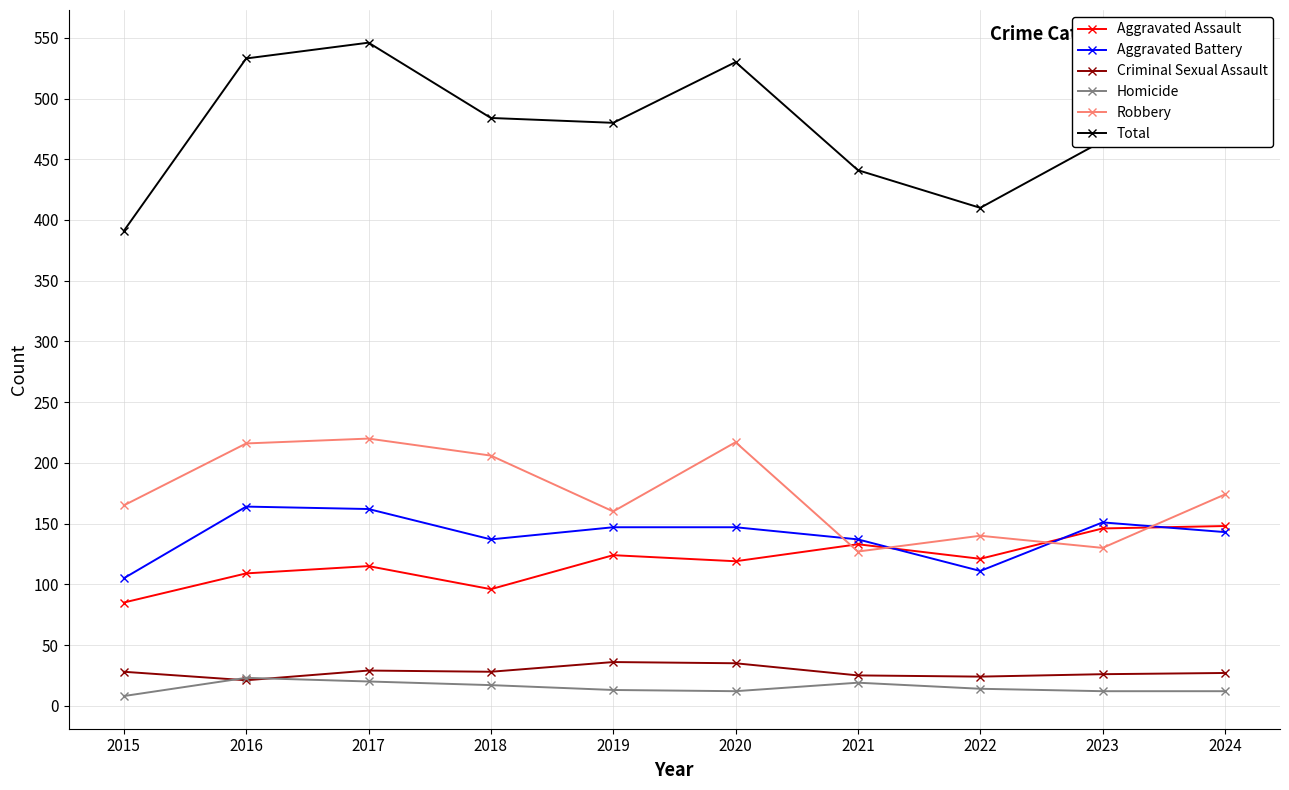

True or false: Robbery has a value of 140 at 2022.

True